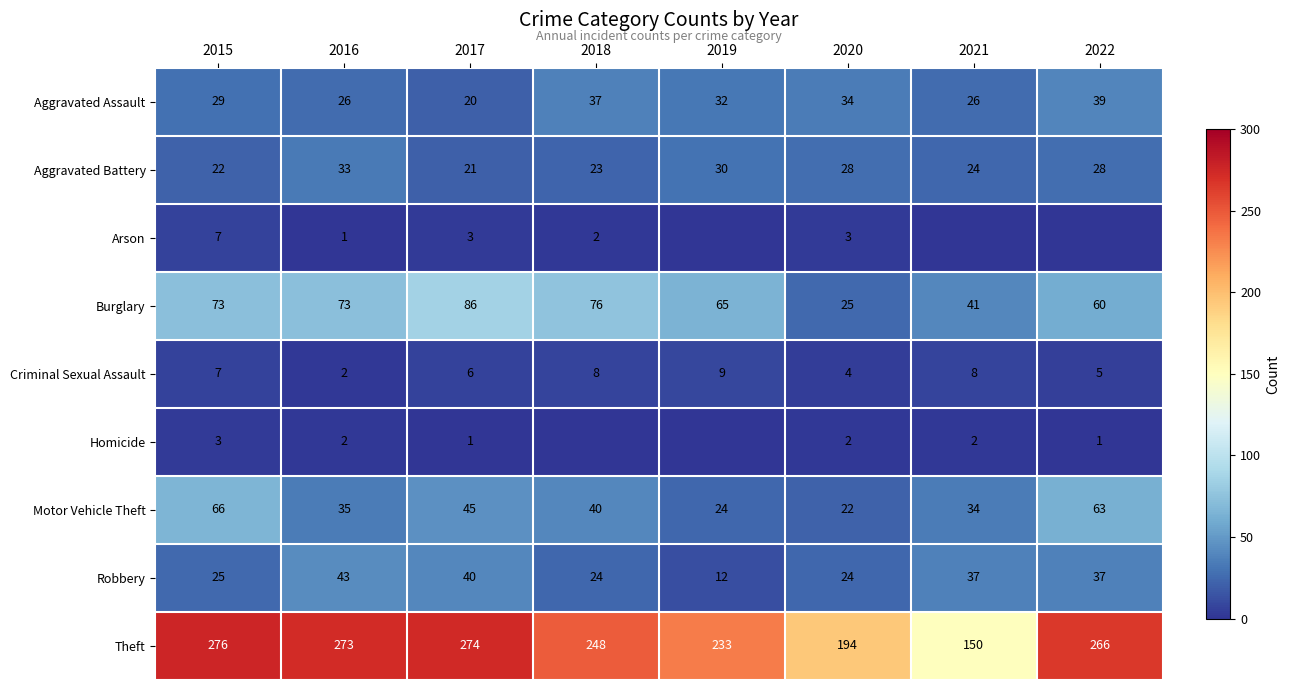

What is the total value across all series at 2019?

405